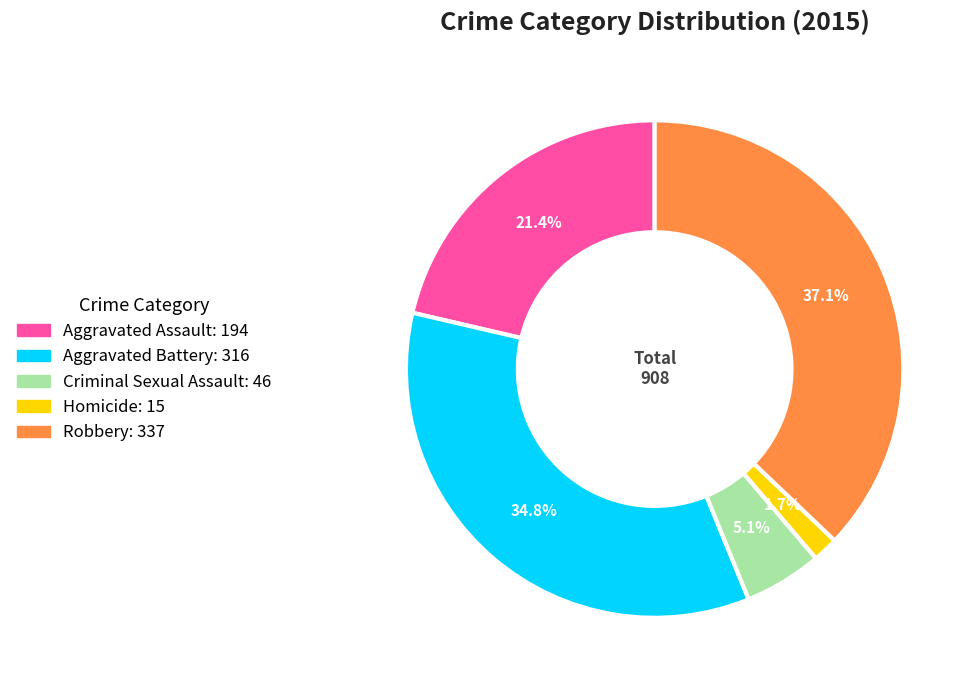

Between Aggravated Battery and Robbery, which is larger?

Robbery